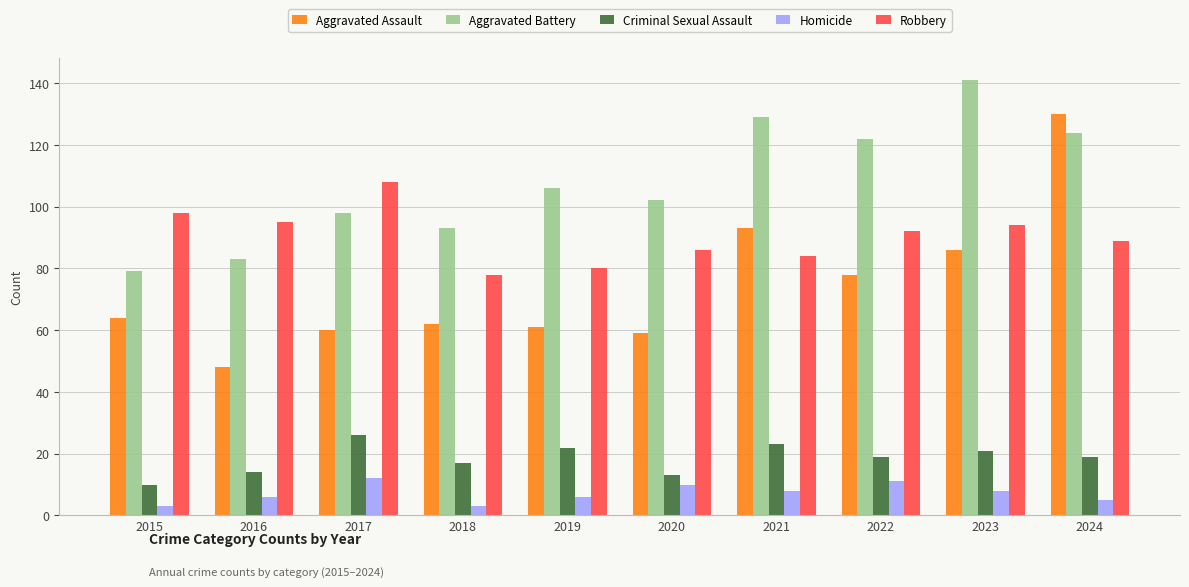

How many data points does each series have?

10